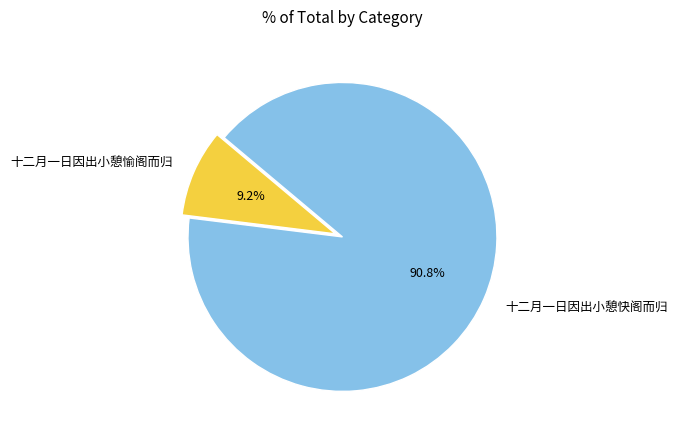

Which category has the biggest portion of the pie?

十二月一日因出小憩快阁而归